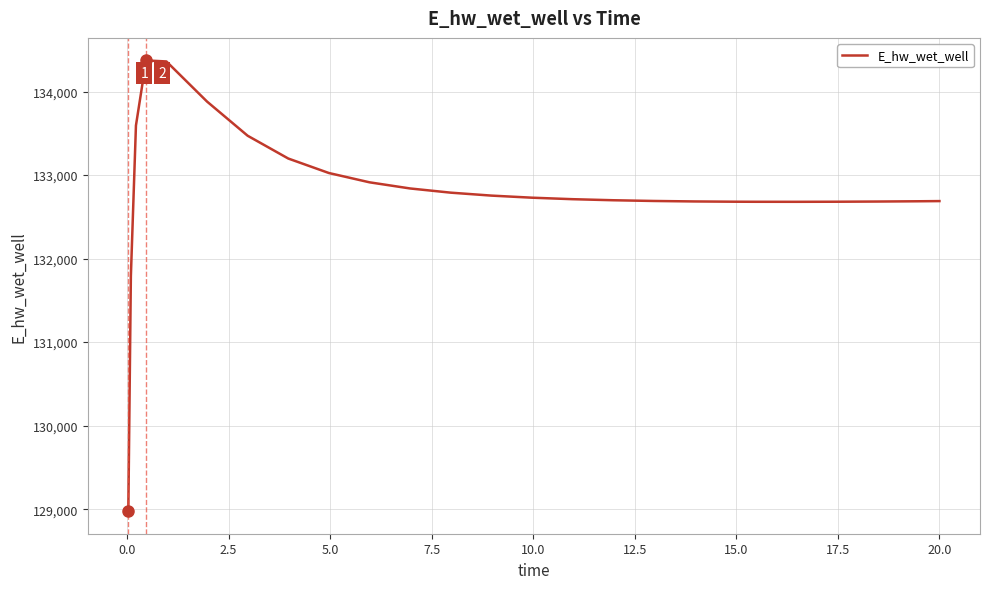

Count the number of categories in the chart.

25